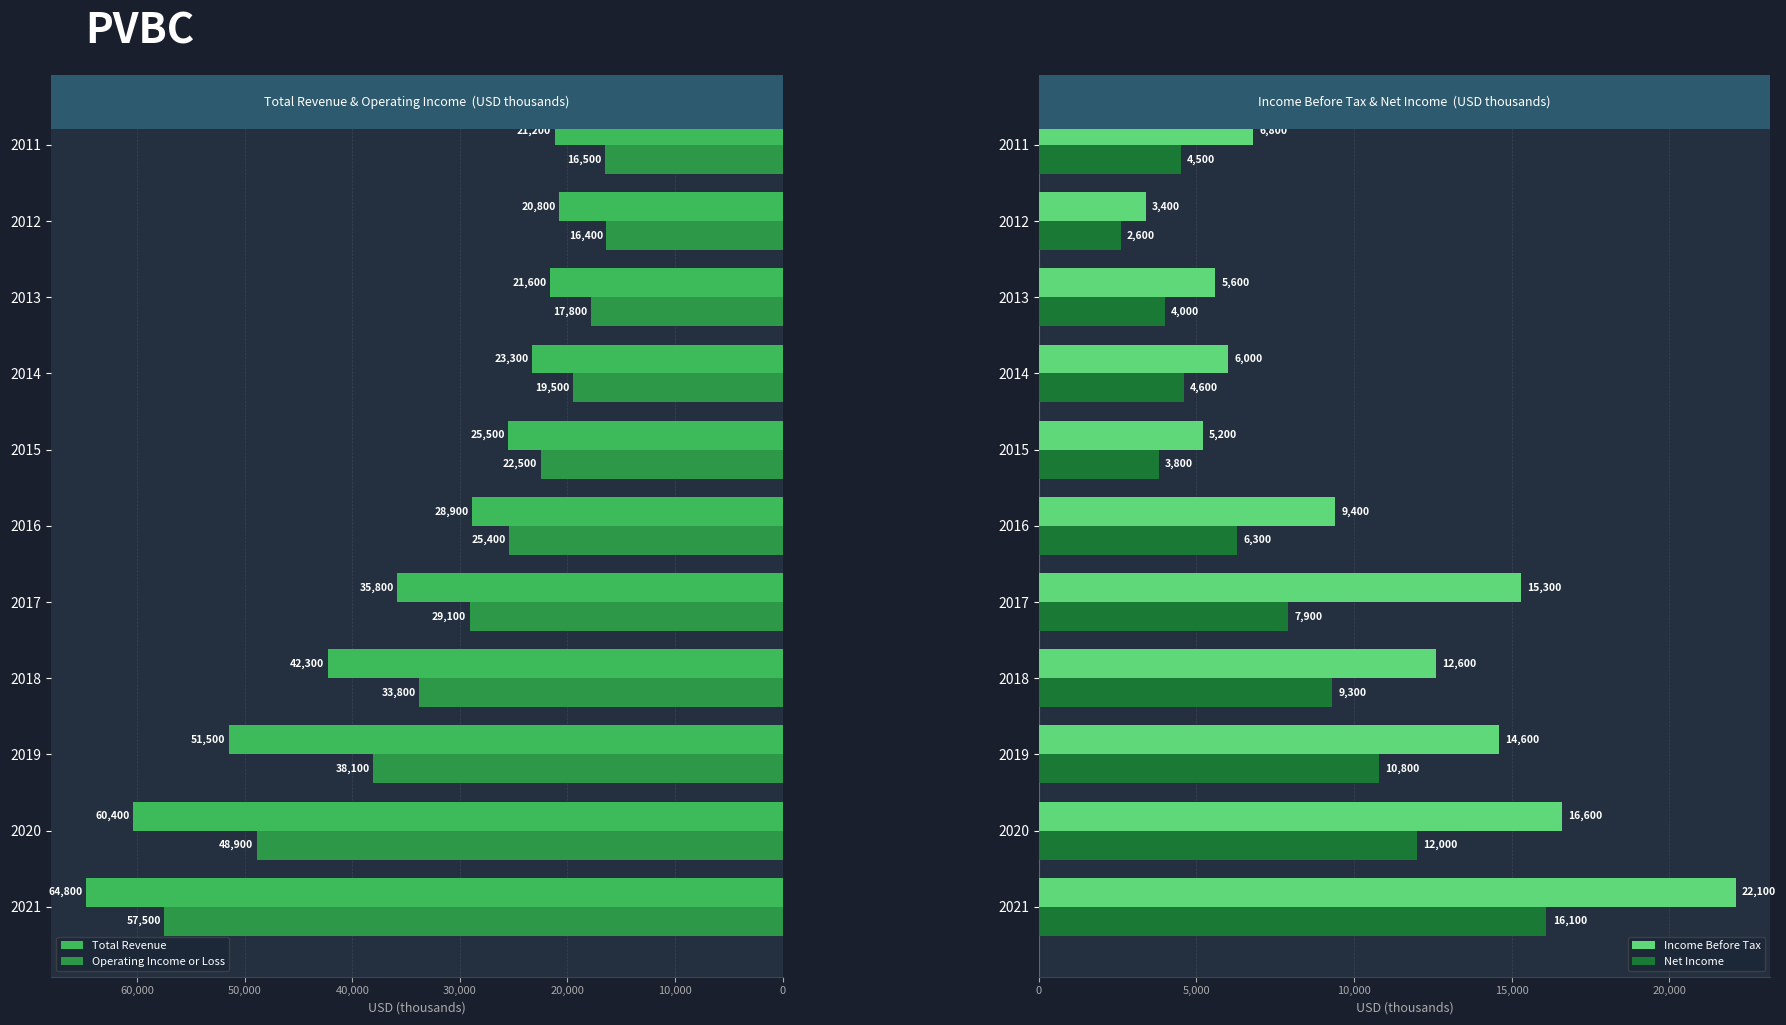

Is the value of Income Before Tax at 2021 greater than the value of Net Income at 2017?

Yes